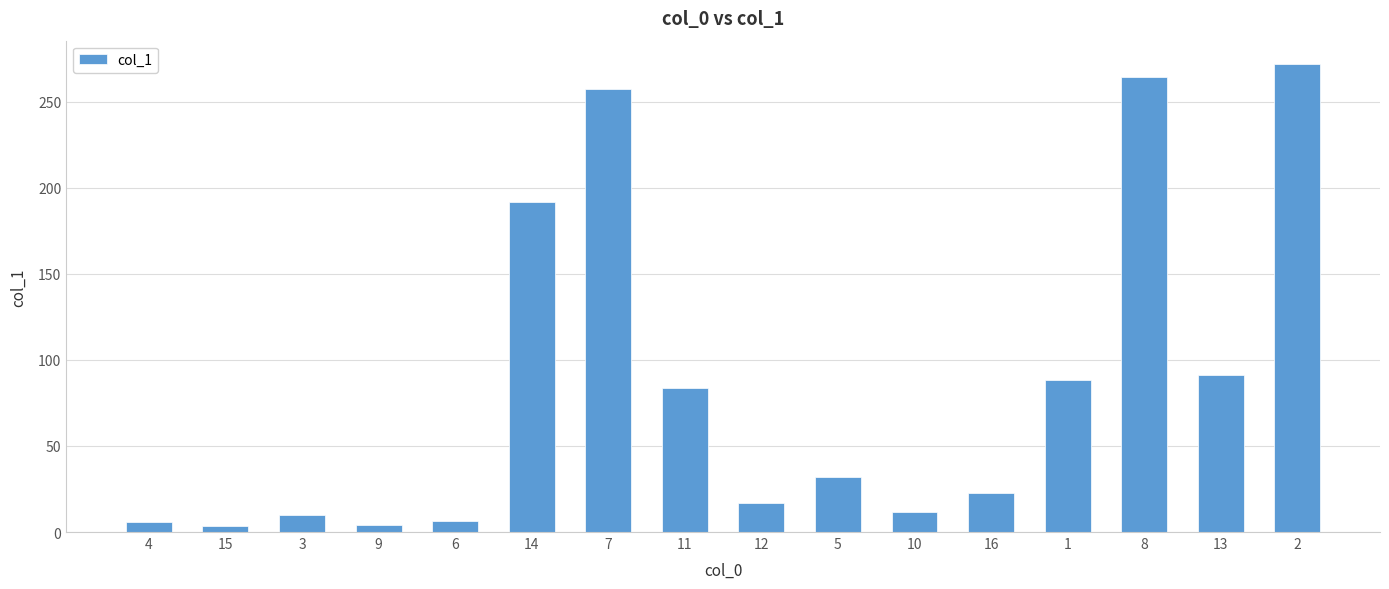

The chart shows a value of 83.9 at 11. True or false?

True